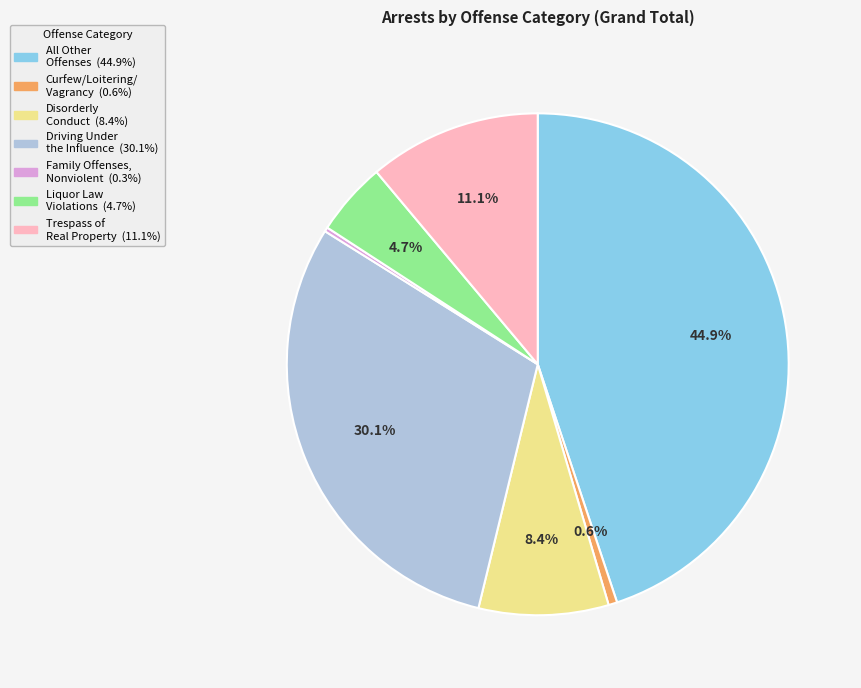

Is there a majority slice in this chart?

No